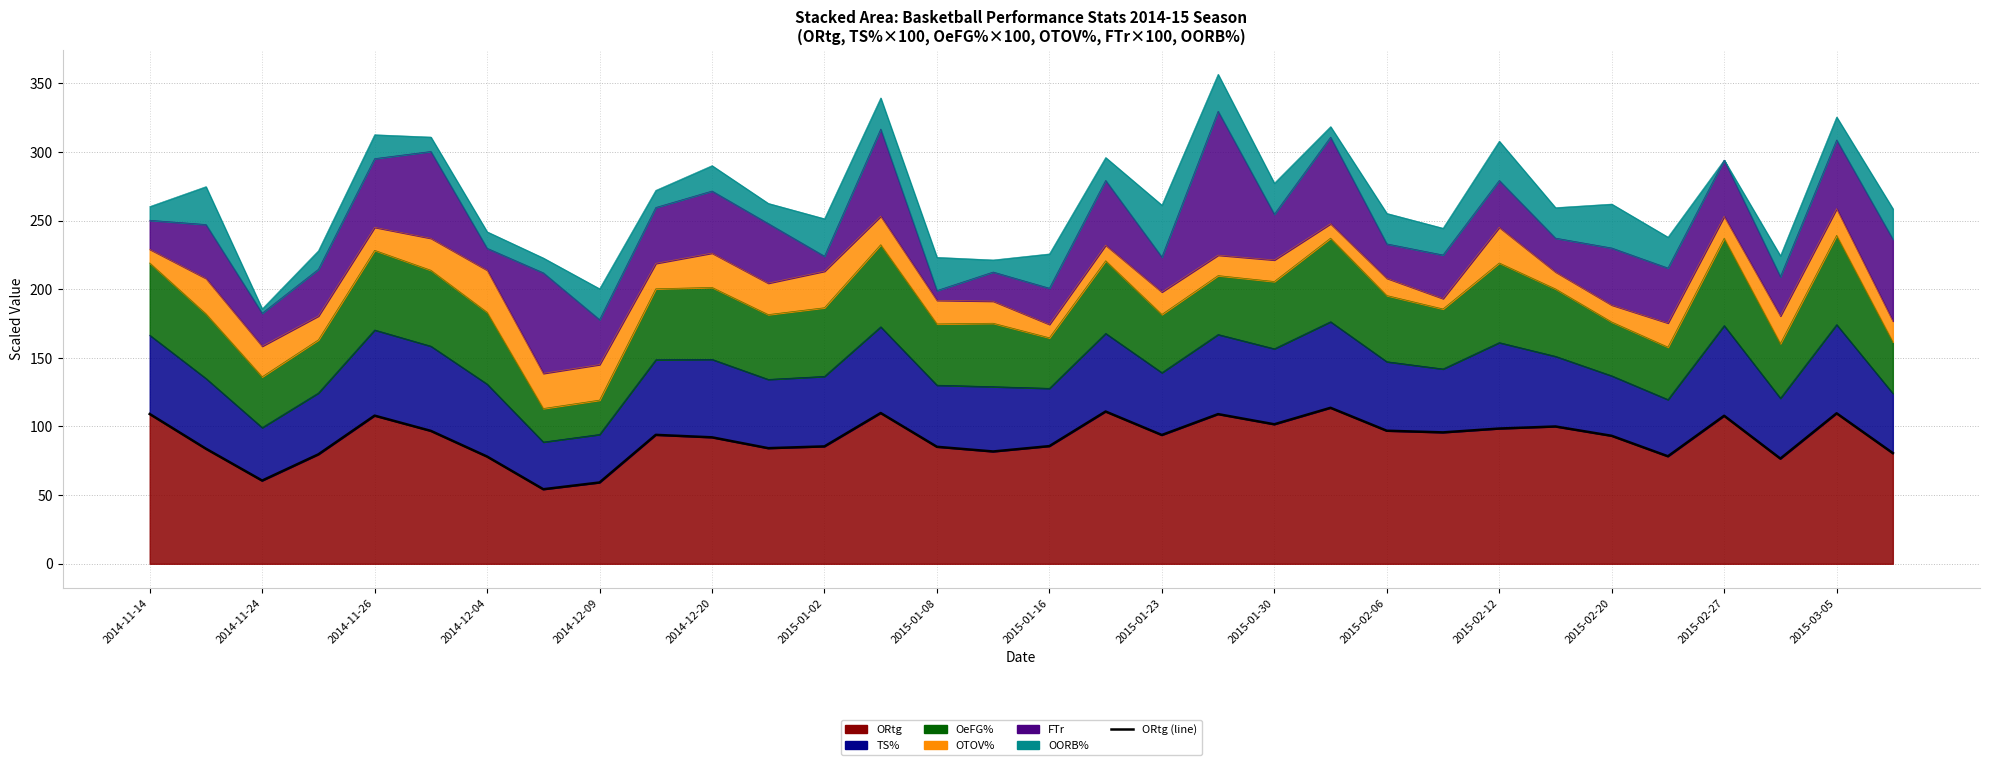

What is the average value?

91.1